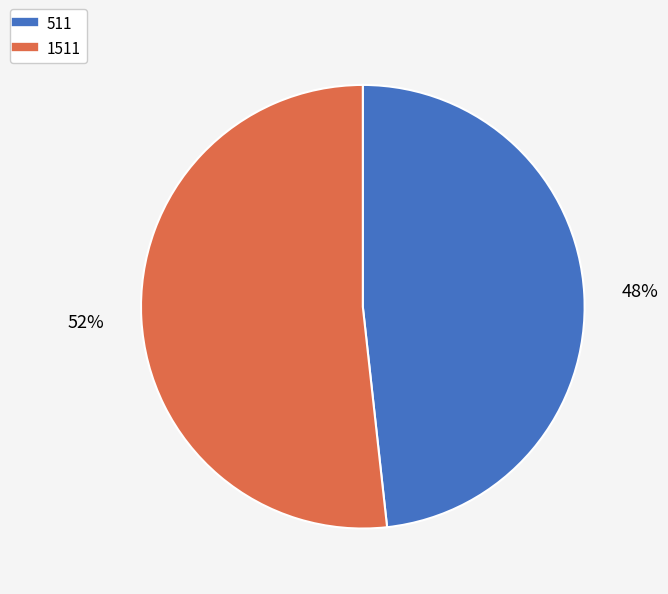

How many segments does this pie chart have?

2